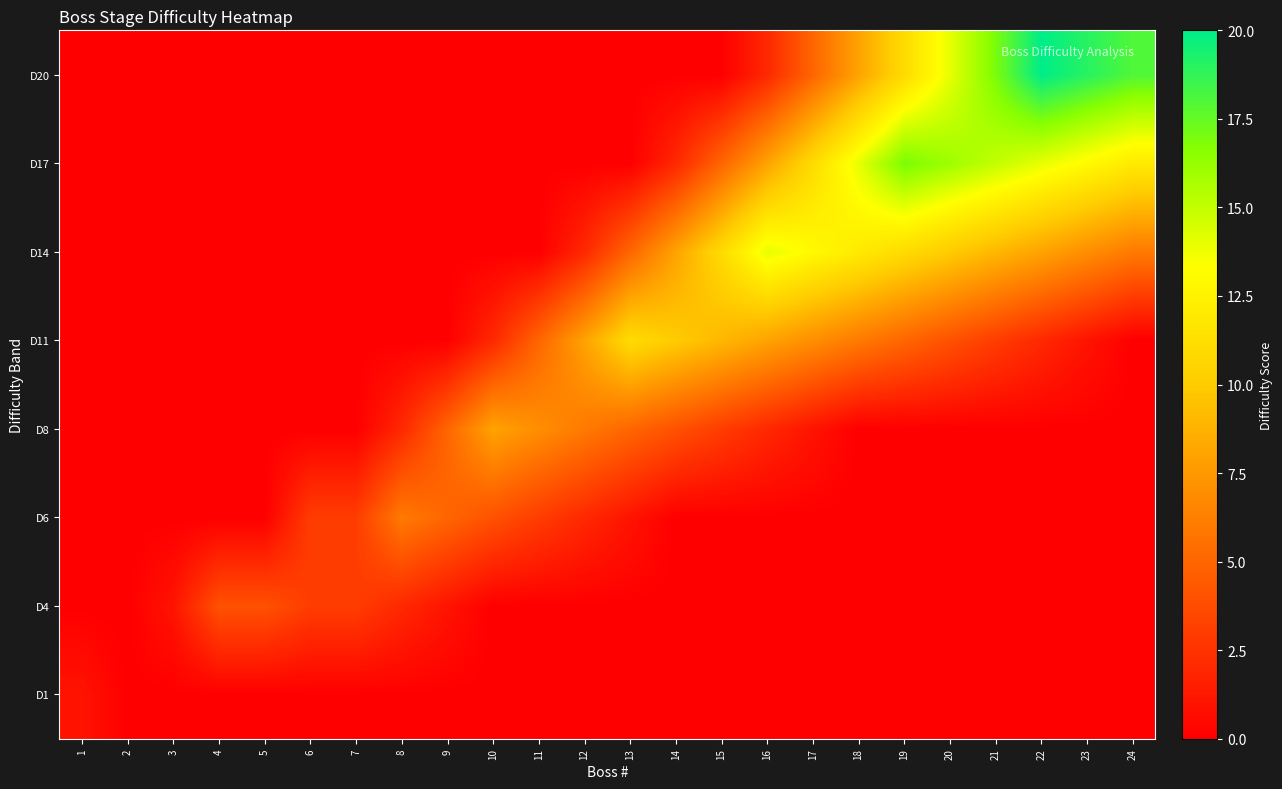

Between 8 and 9, which is larger?

8